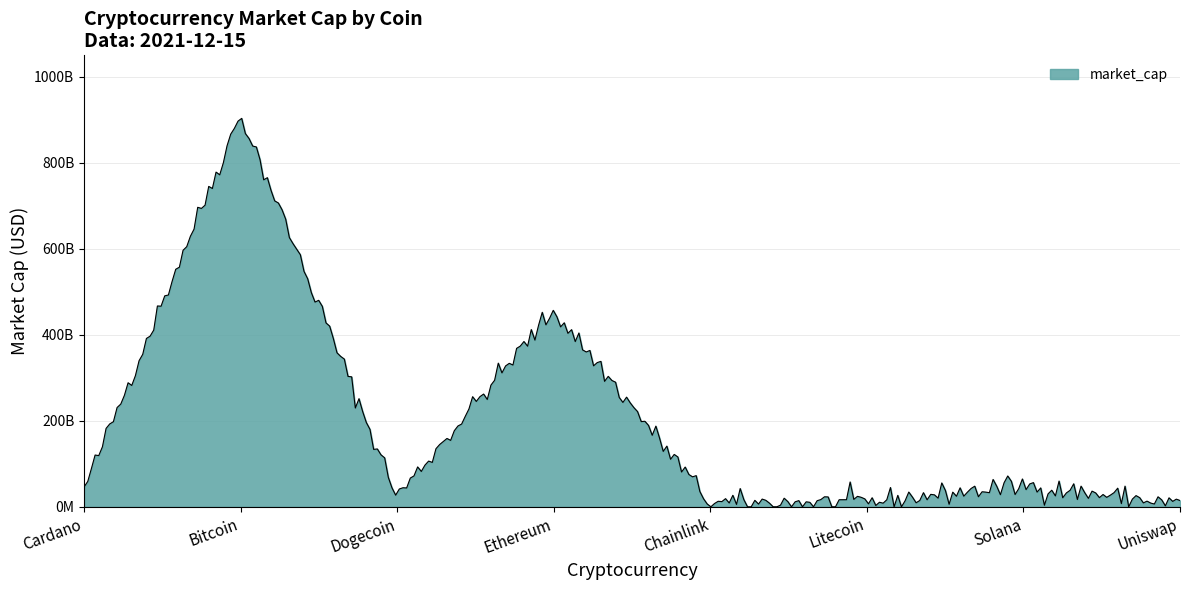

What is the label of the 4th point from the left?

Ethereum